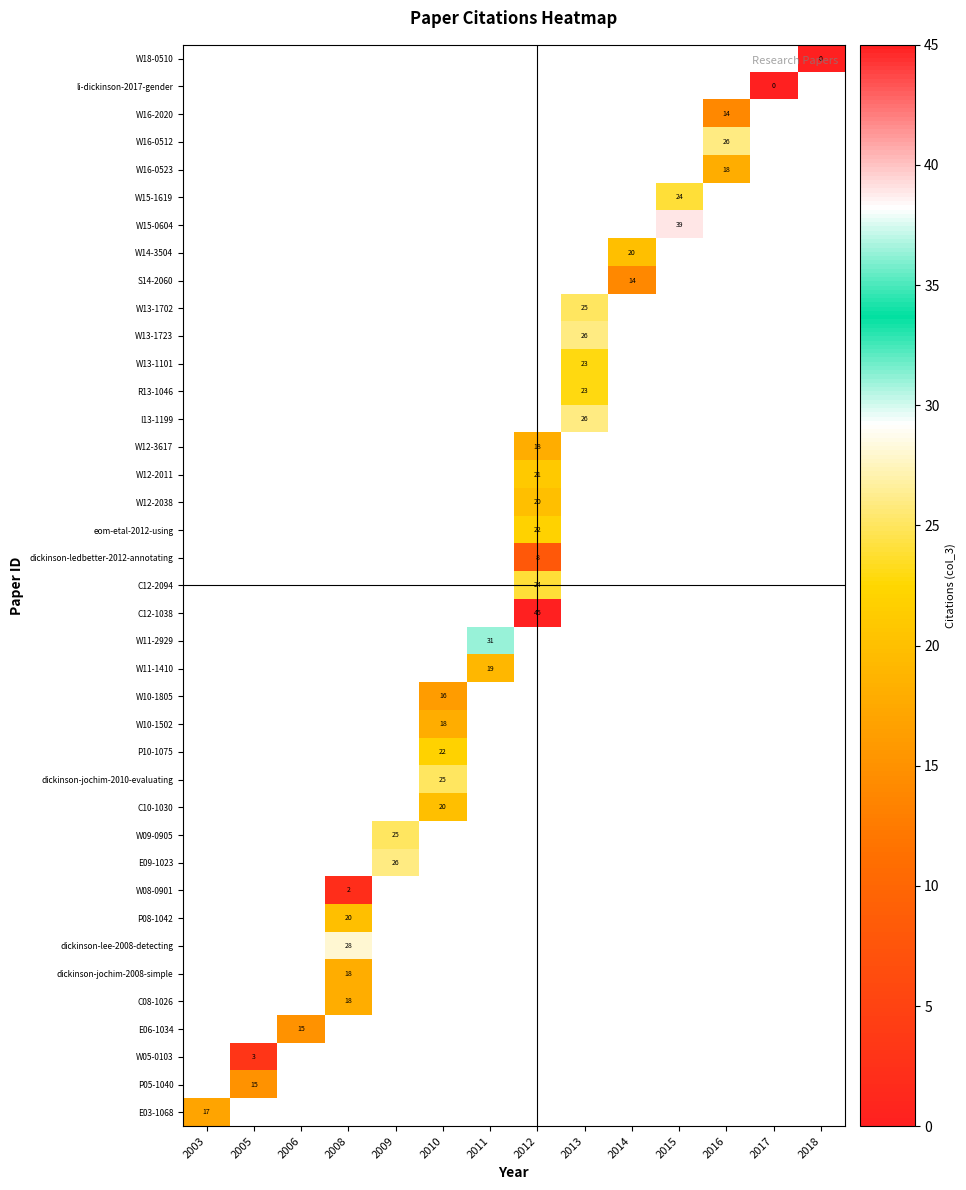

Which category has the highest value across all series?

2012